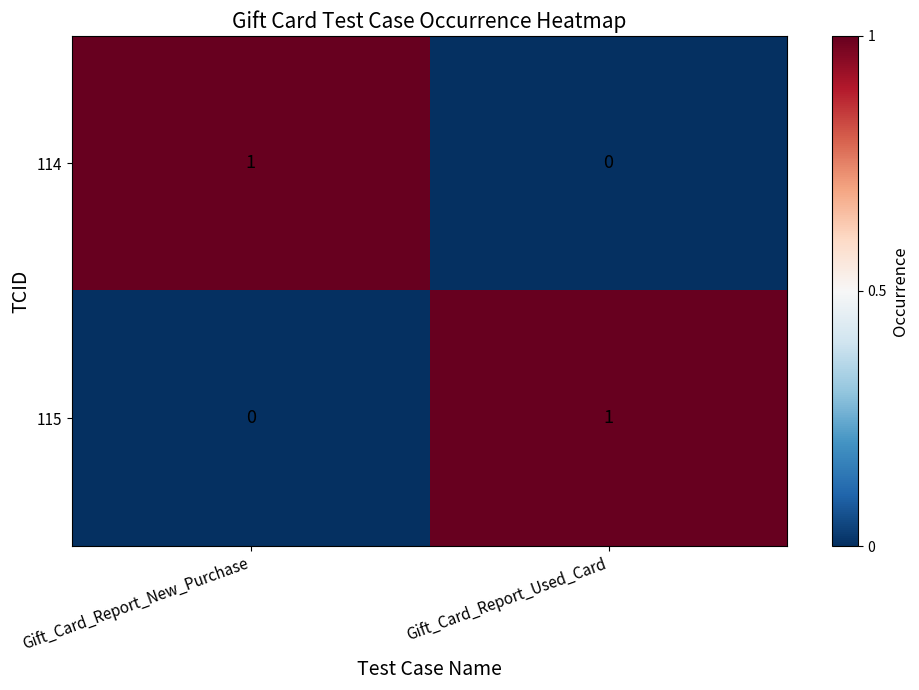

At which label does 114 reach its minimum?

Gift_Card_Report_Used_Card